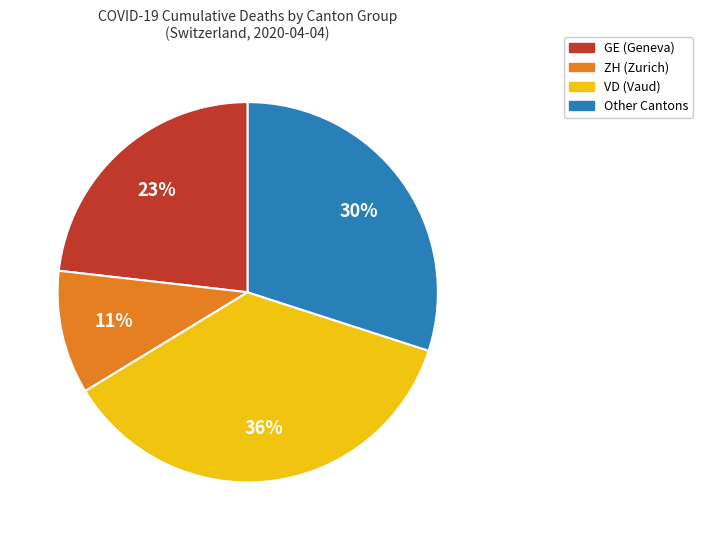

To the nearest percent, what is the average slice percentage?

25%